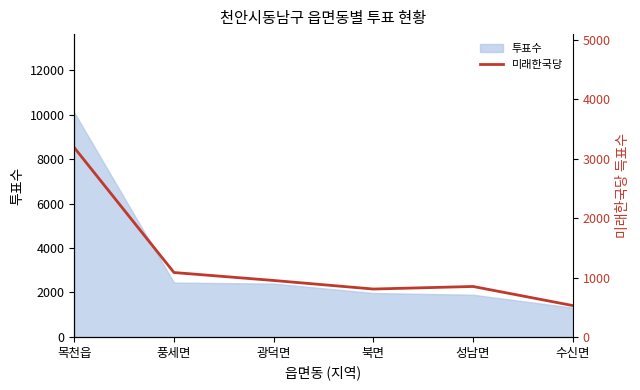

What is the sum of all values?

7403